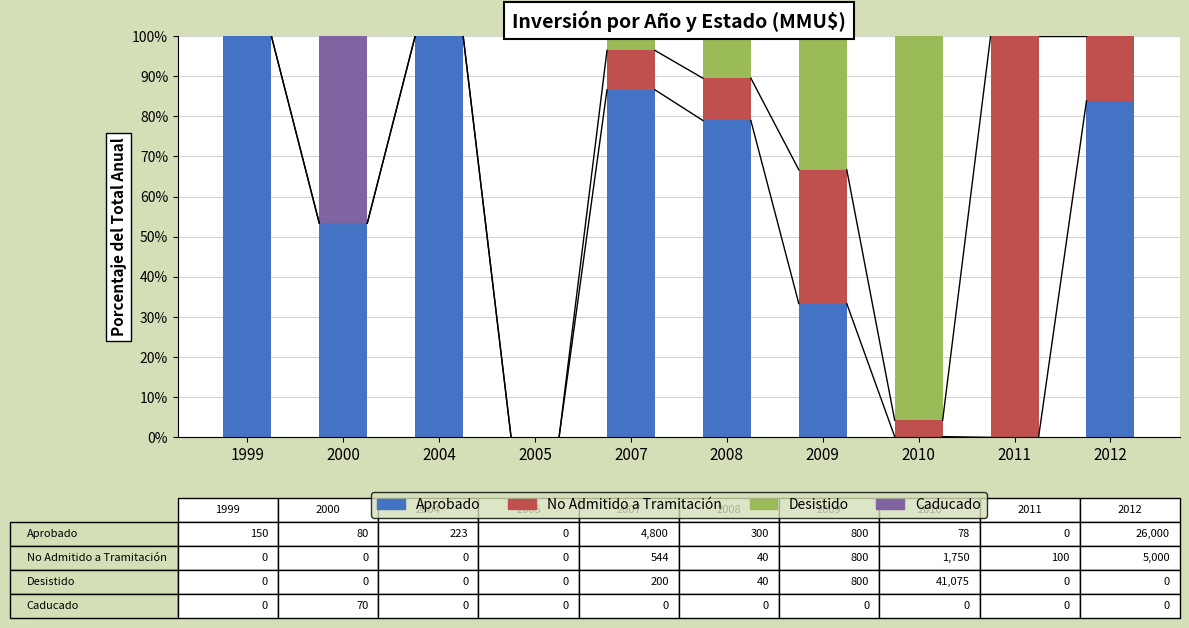

What is the sum of all Aprobado values?

536.2